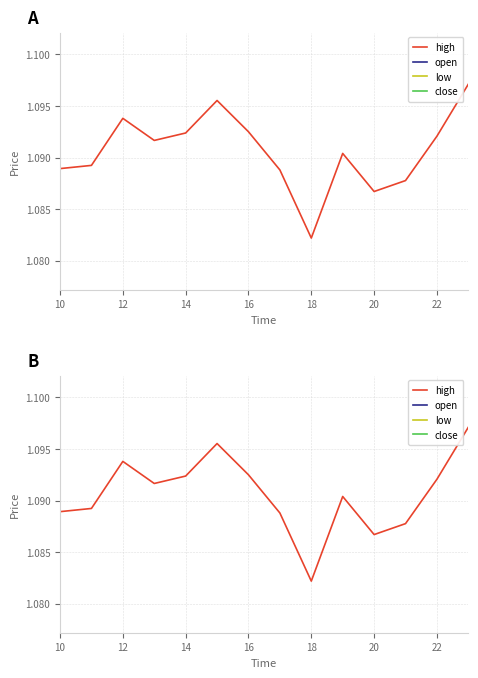

Which series has the widest spread of values?

high